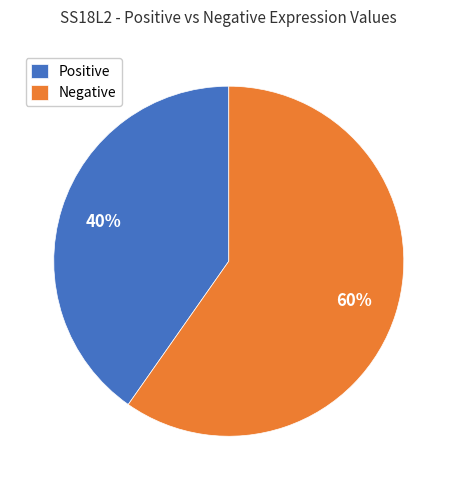

To the nearest percent, what is the average slice percentage?

50%